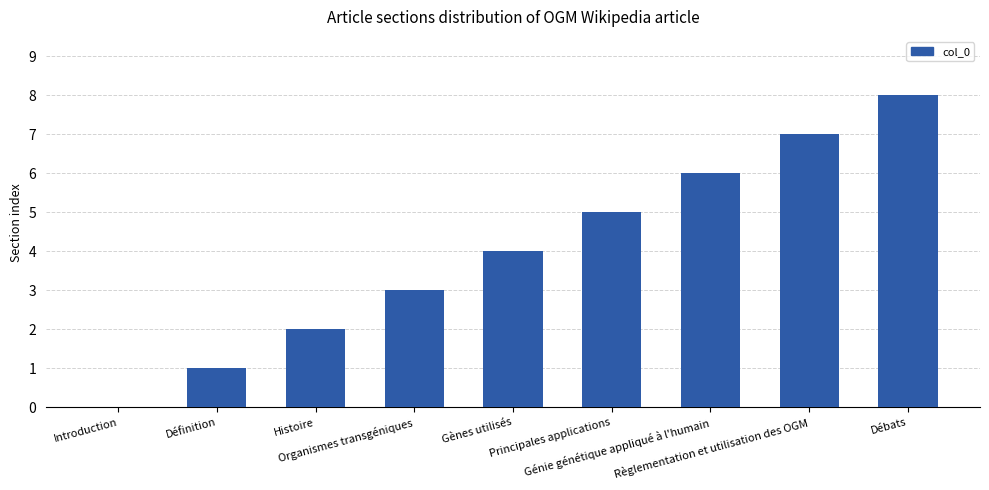

Read the value at Organismes transgéniques.

3